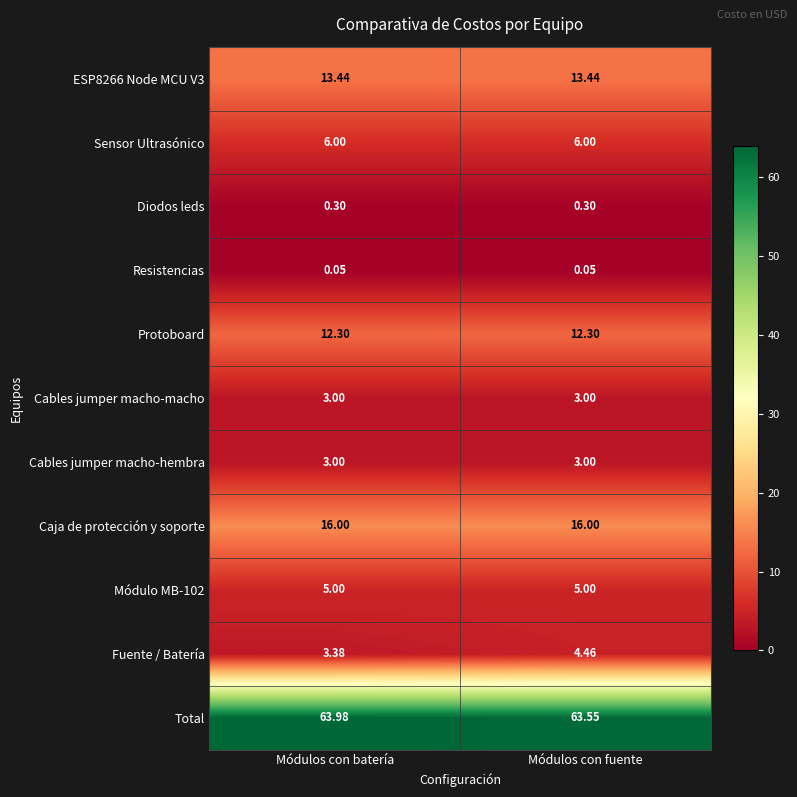

Which series changed the most between Módulos con batería and Módulos con fuente?

Fuente / Batería